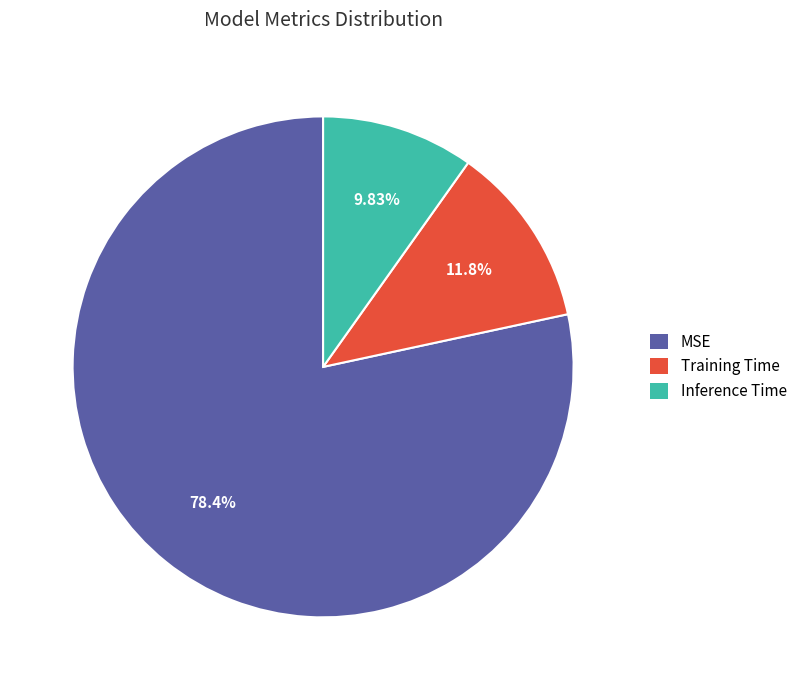

Combined, do Inference Time and Training Time account for over 50%?

No